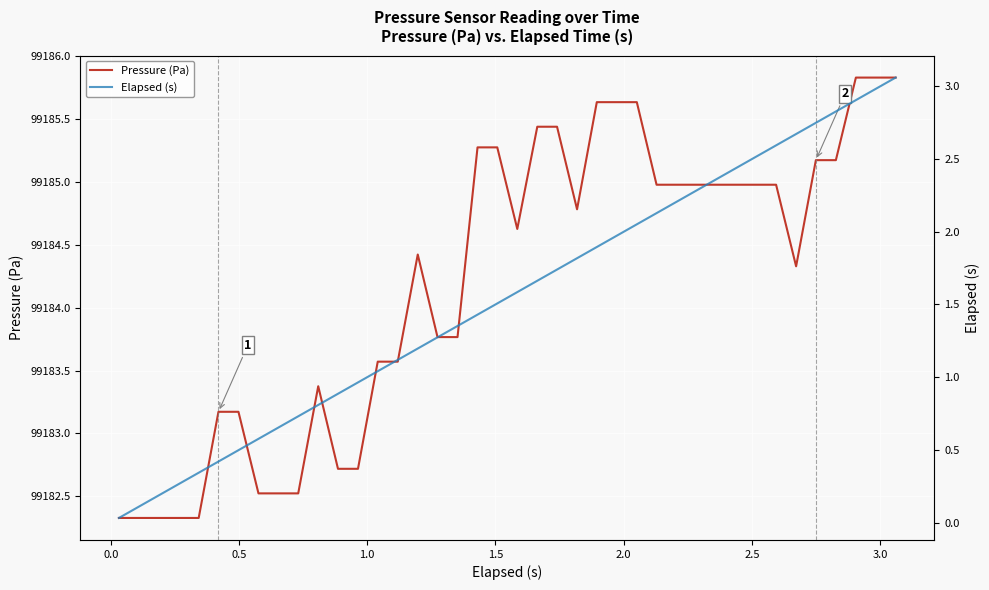

True or false: Pressure (Pa) and Elapsed (s) intersect in this chart.

False